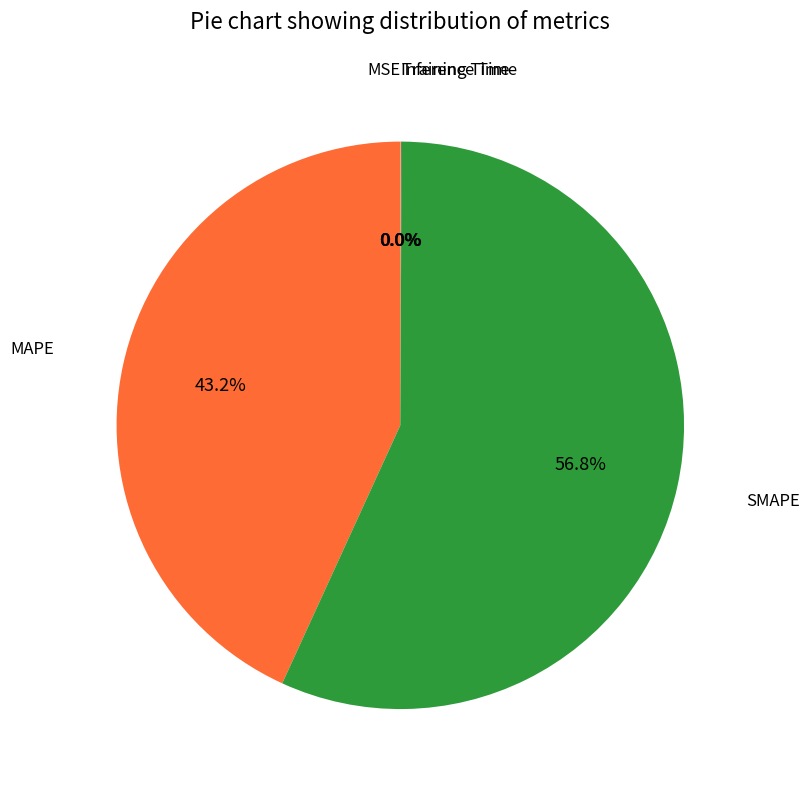

What percentage is NOT represented by MAPE?

56.8%